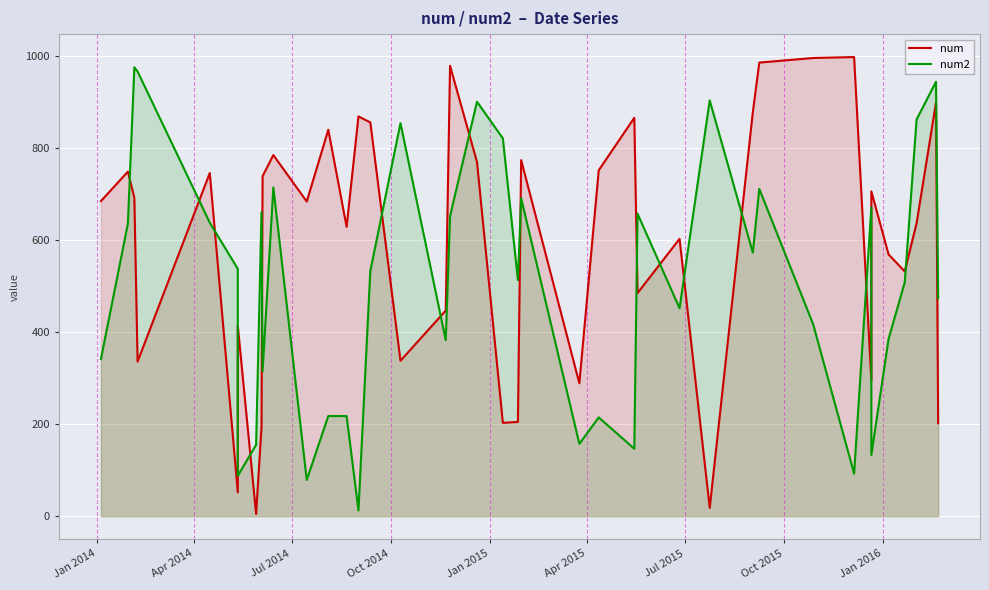

Which series has the largest total across all categories?

num